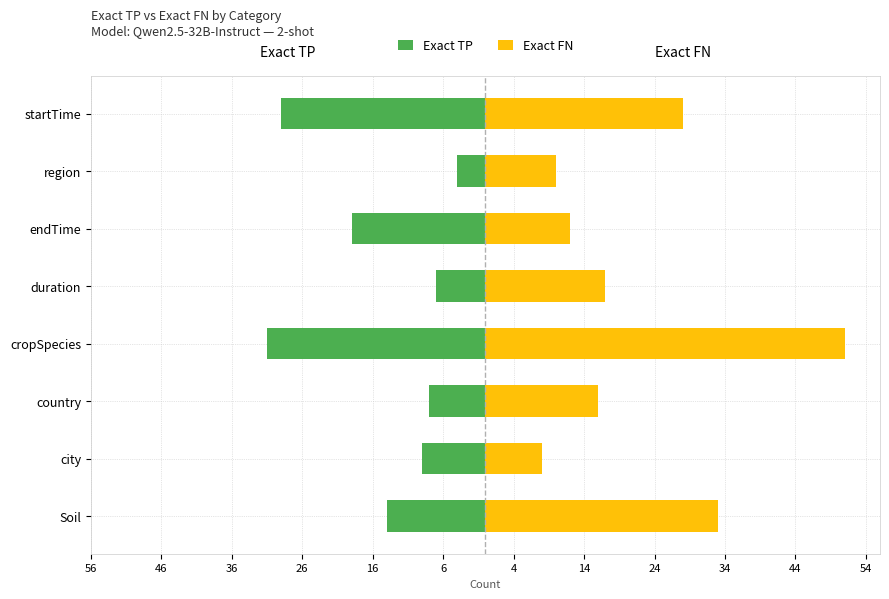

What is the difference between the maximum and minimum values in the Exact TP series?

27